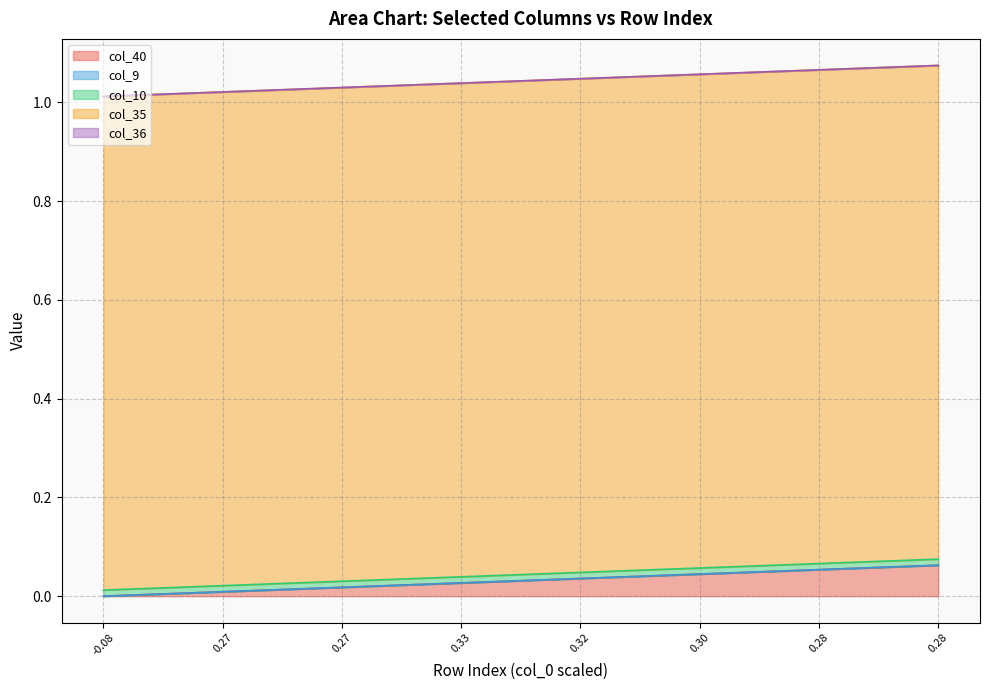

What is the difference between the second highest and second lowest values in the col_40 series?

0.1